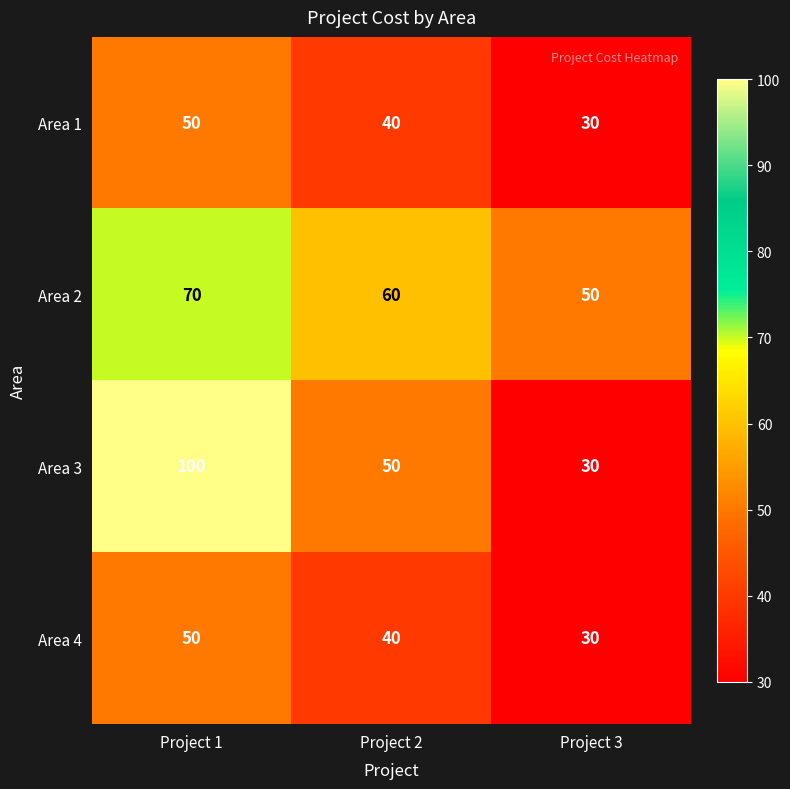

What is the total value across all series at Project 1?

270